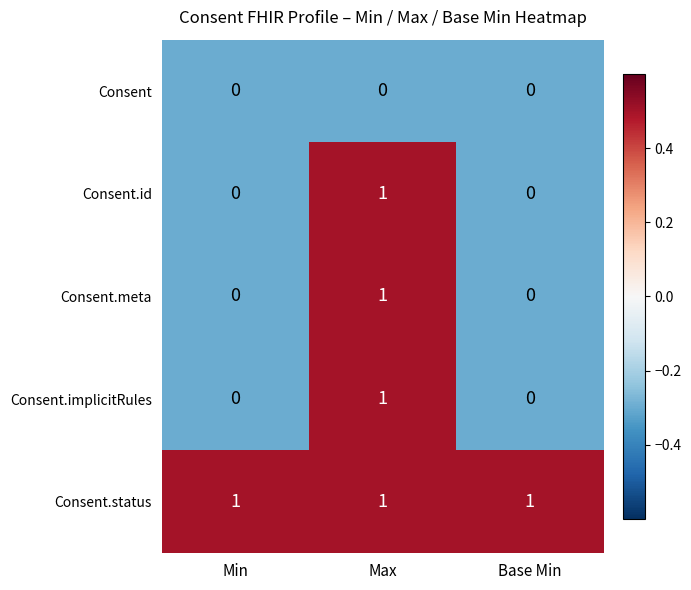

The value of Consent.status at Max is 1. True or false?

True